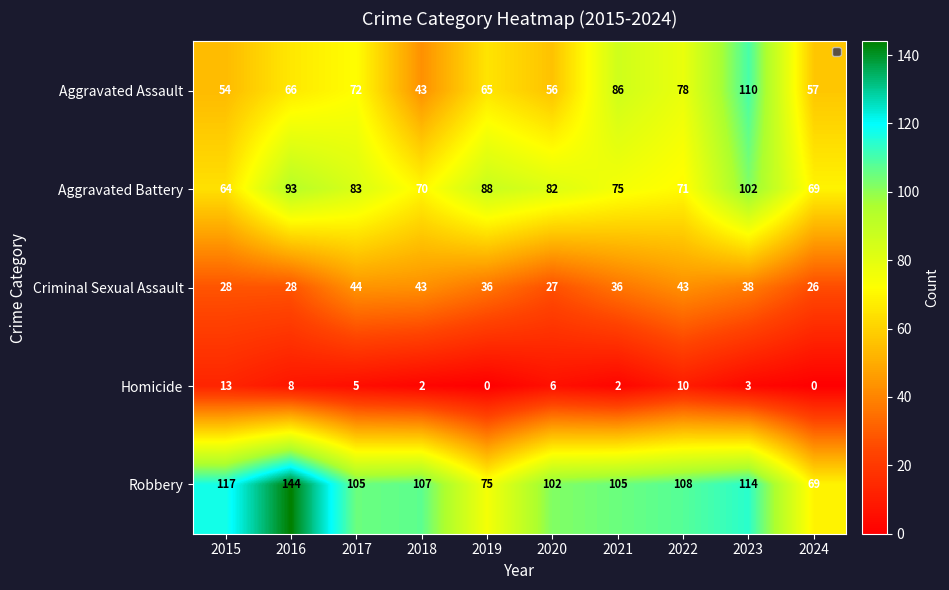

What is the difference between the second highest and second lowest values in the Robbery series?

42